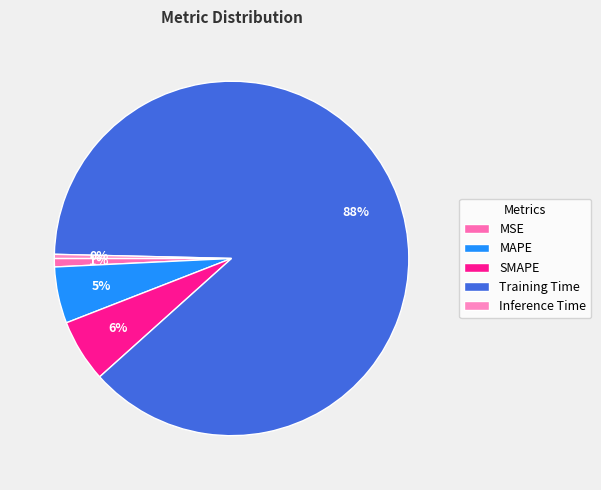

Is it true that Training Time is 88% of the pie?

True